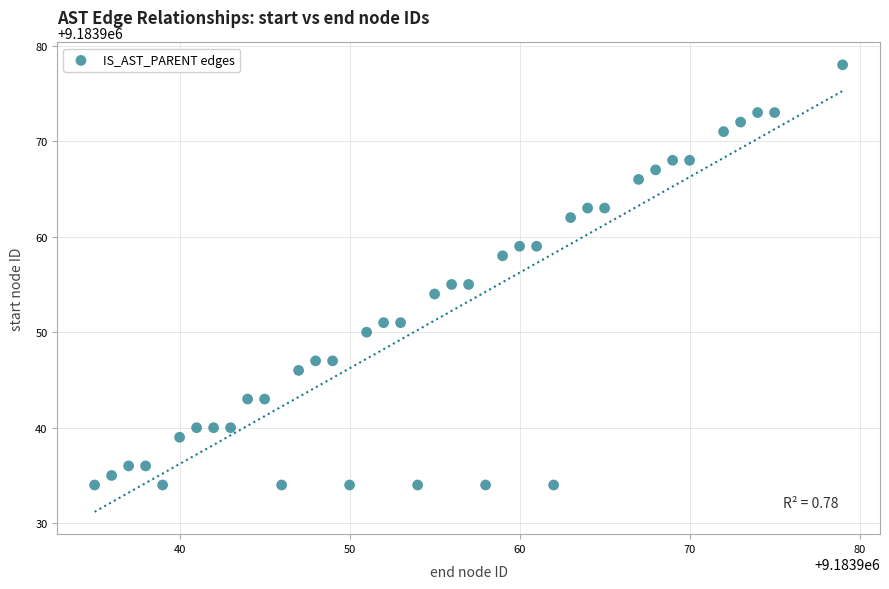

What is the range of Y values (max minus min)?

44